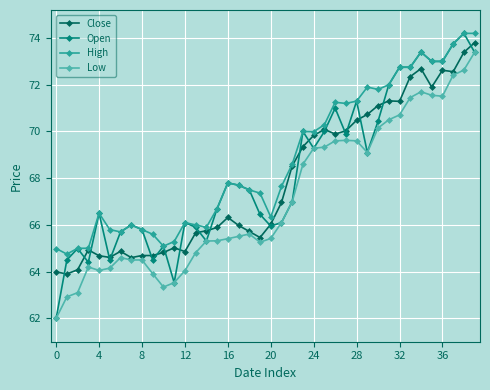

What is the highest value of the Low series?

73.4